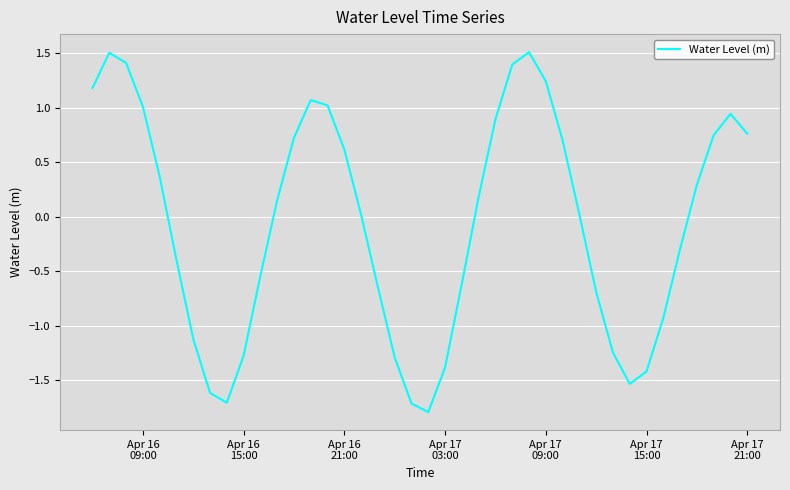

What is the greatest value displayed?

1.5